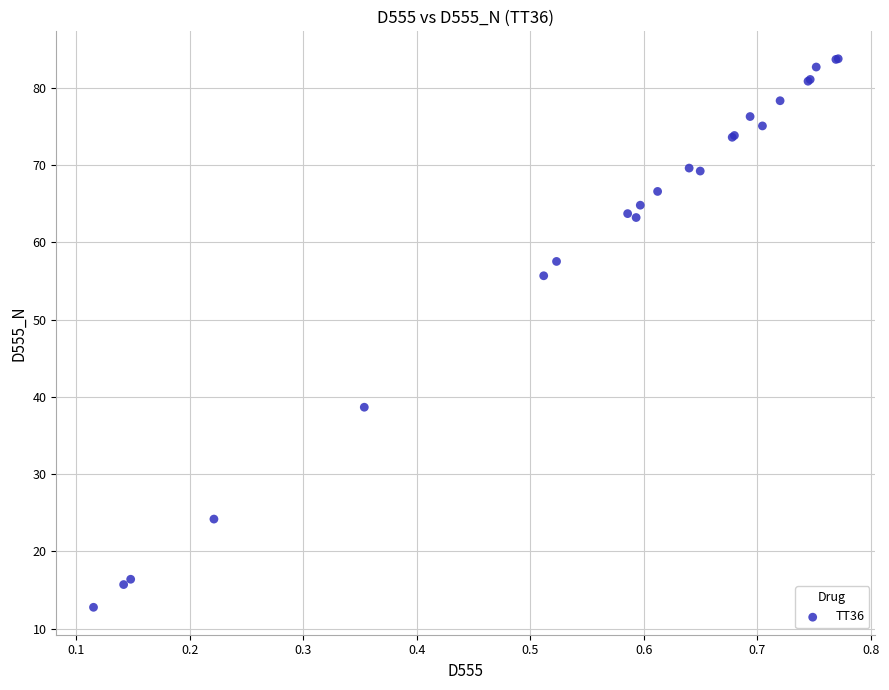

What Y value in the scatter plot is closest to 48?

55.7